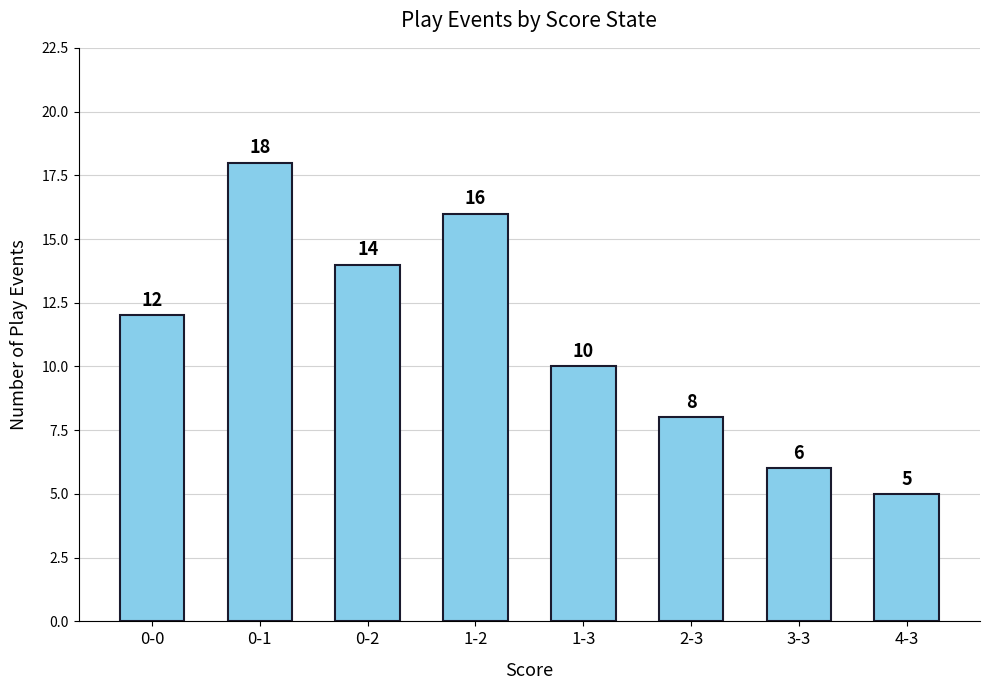

Which label corresponds to the largest value in the chart?

0-1